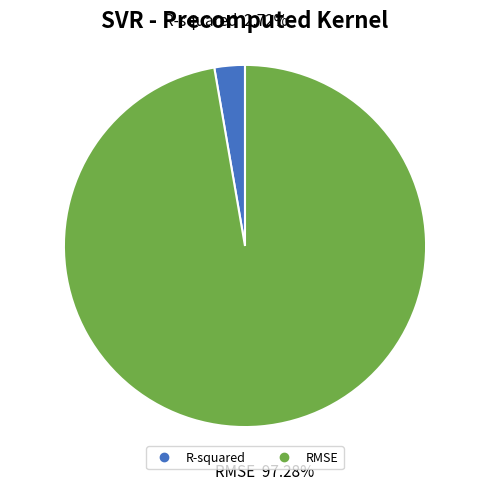

Which has a higher value, R-squared or RMSE?

RMSE